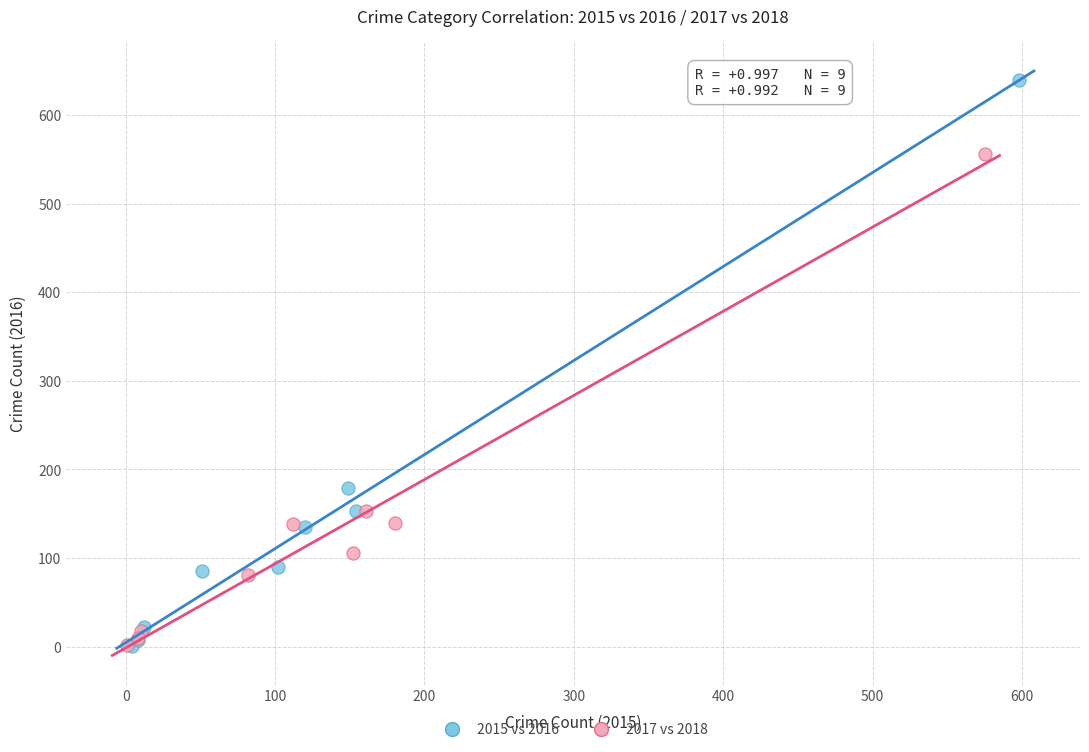

Which series has the largest Y range (max minus min)?

2015 vs 2016